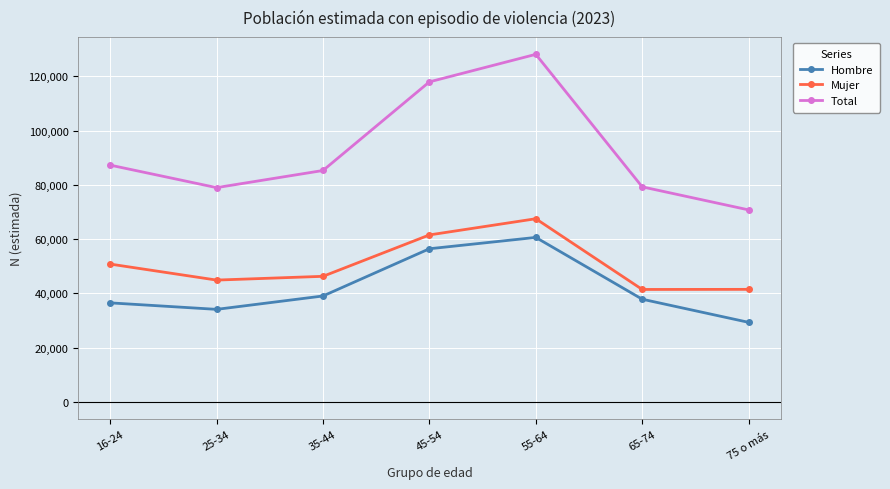

Which series has the largest range (max minus min)?

Total